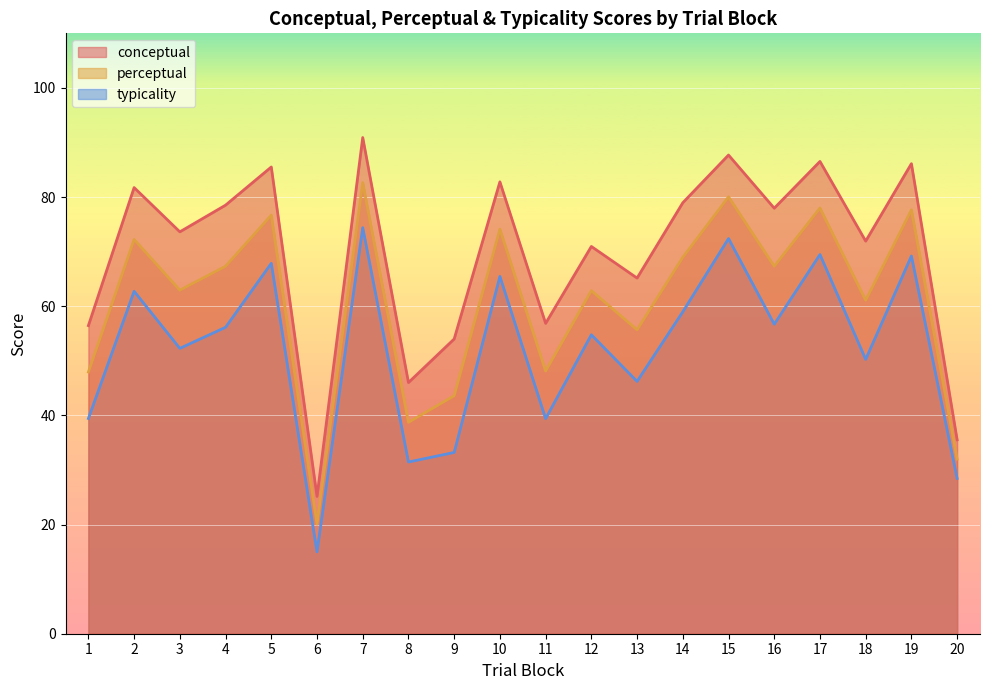

At which category is the sum across all series the highest?

7